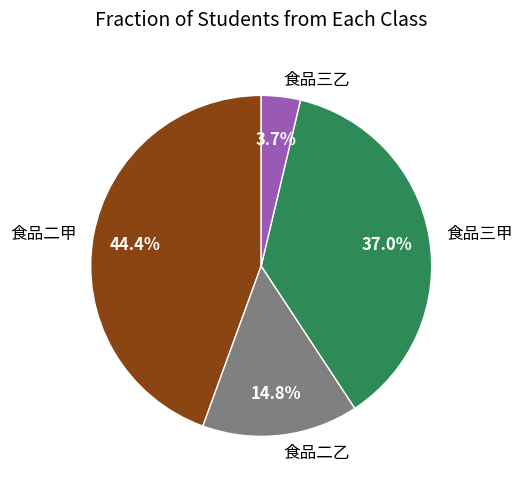

What is the total percentage of 食品三乙 and 食品二乙?

18.5%